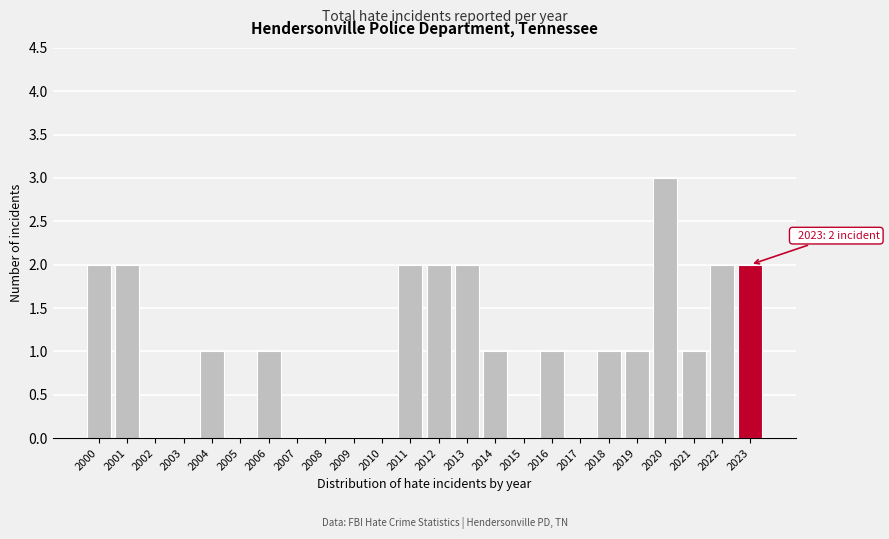

Reading left to right, list all the values displayed in this chart.

2000=2	2001=2	2002=0	2003=0	2004=1	2005=0	2006=1	2007=0	2008=0	2009=0	2010=0	2011=2	2012=2	2013=2	2014=1	2015=0	2016=1	2017=0	2018=1	2019=1	2020=3	2021=1	2022=2	2023=2